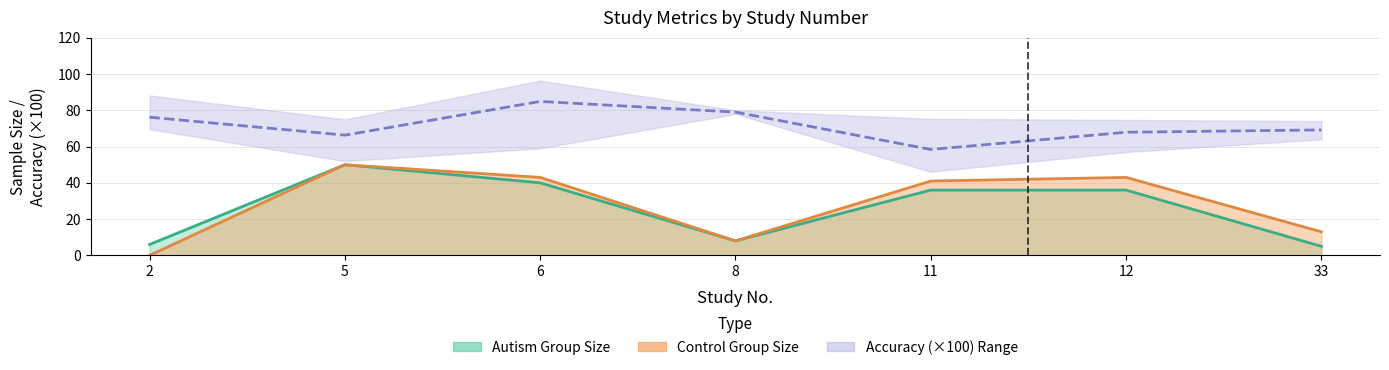

Which series has the largest range (max minus min)?

Control_Group_Sample_Size